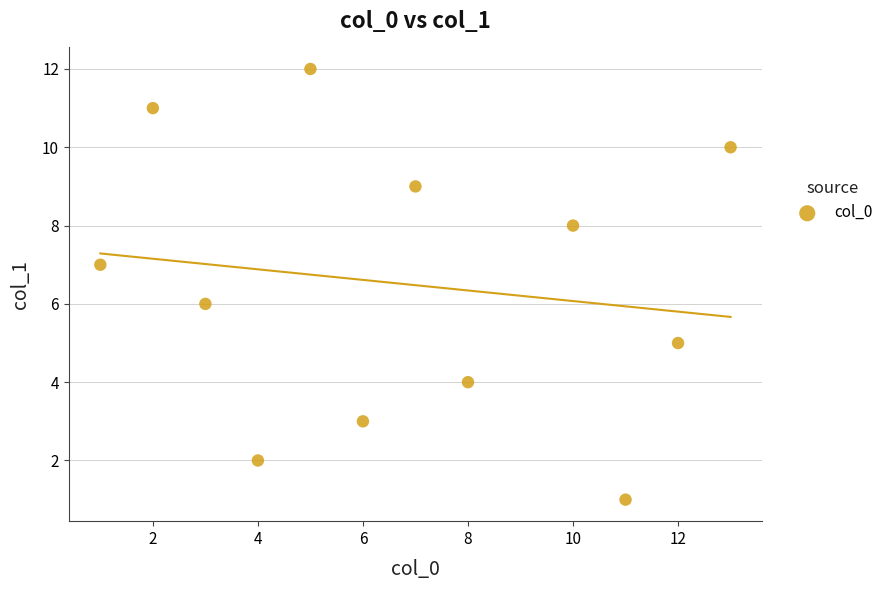

What is the average X value?

7